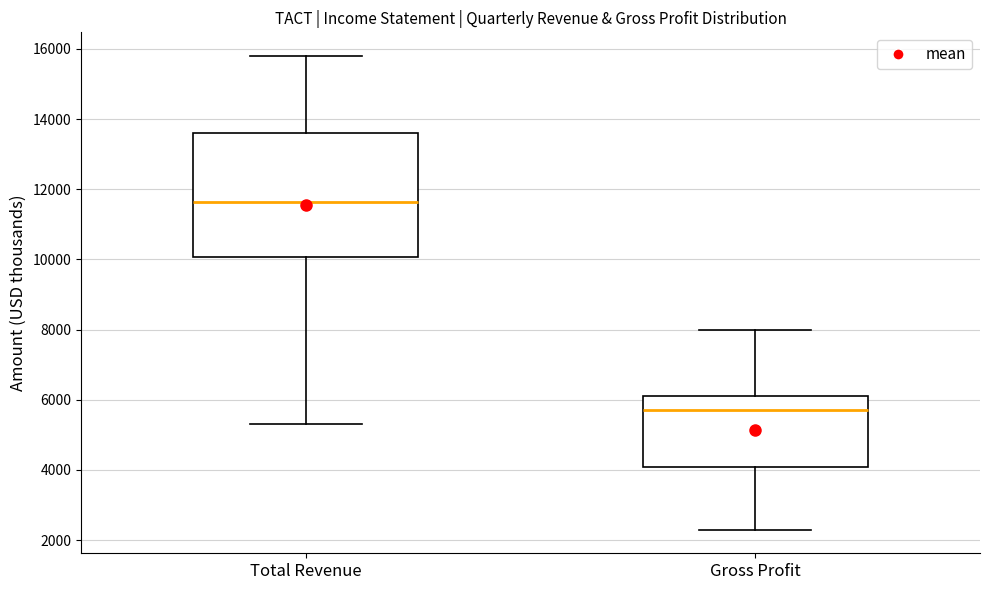

Reading left to right, read every box against the y-axis: the position of its median line, the range the box covers, and the ends of its whiskers. The values are not printed on the chart, so give them approximately, as read against the axis.

Total Revenue: median 11600, box 10000 to 13600, whiskers 5400 to 15800
Gross Profit: median 5800, box 4000 to 6200, whiskers 2400 to 8000